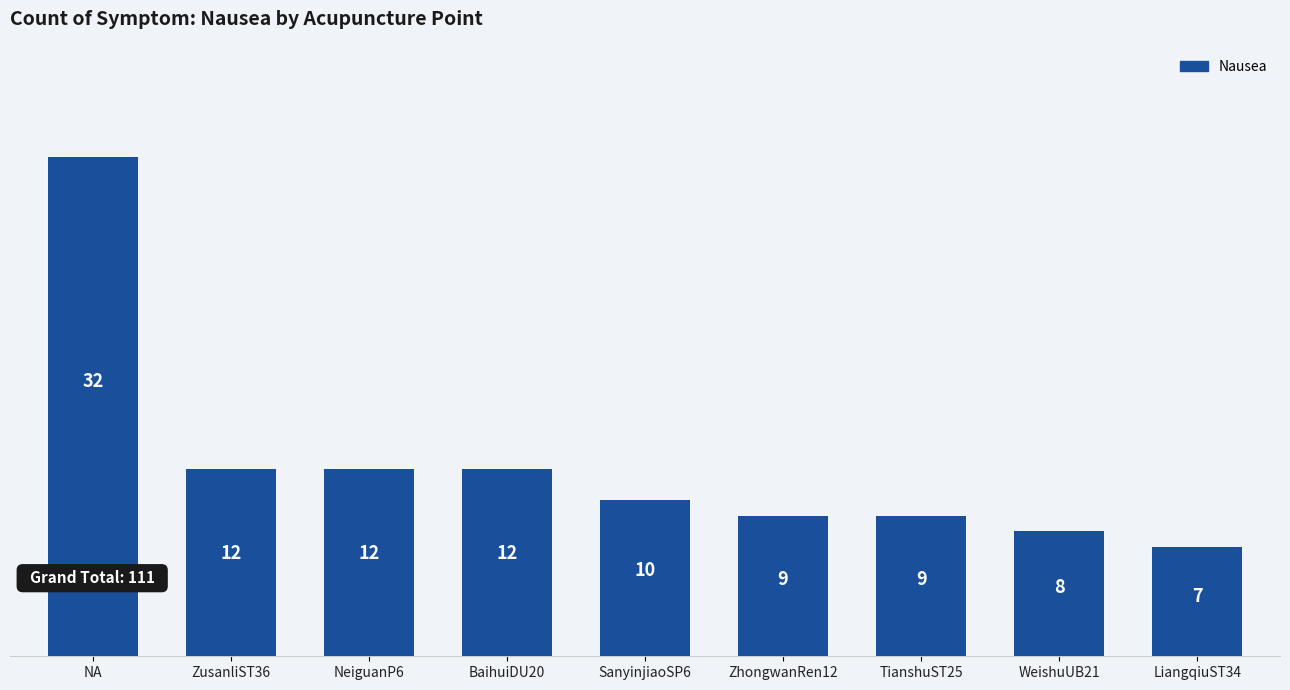

What is the value of the 5th bar from the left?

10